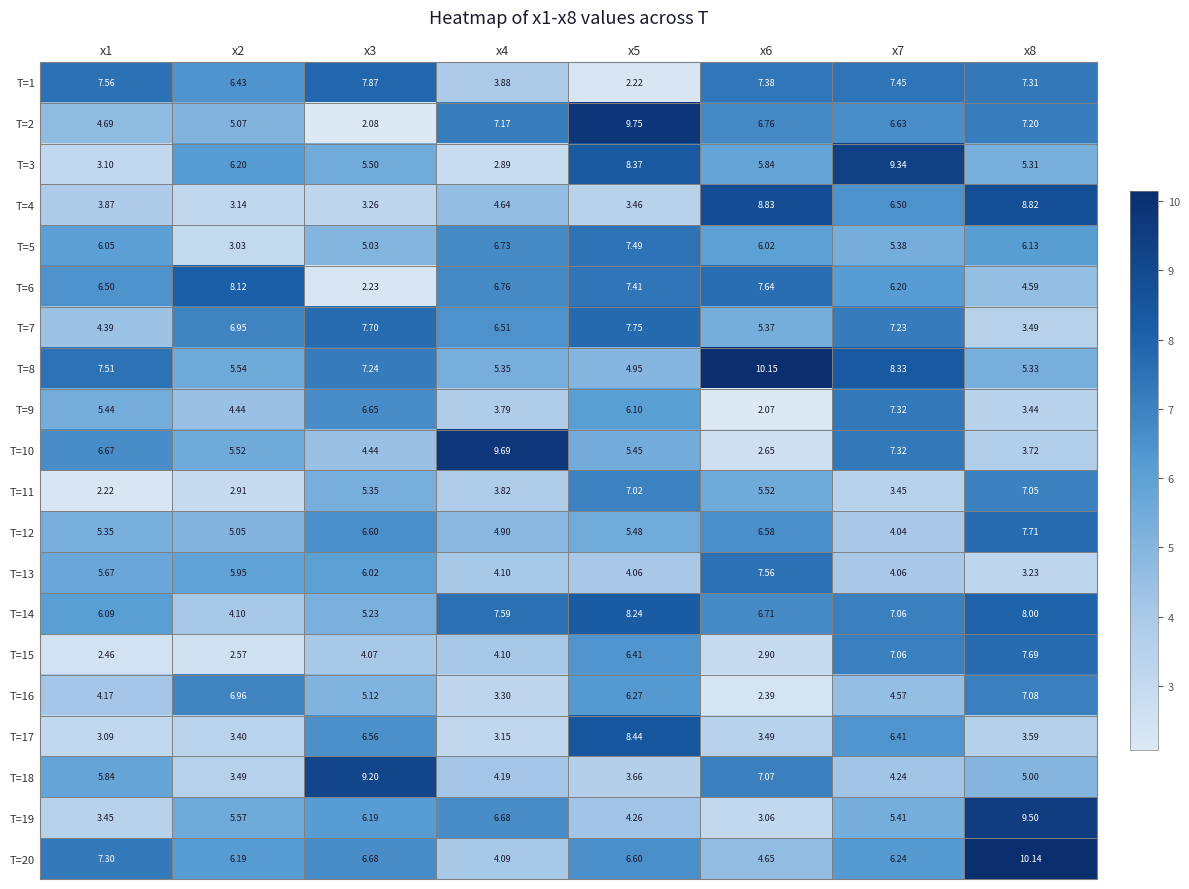

At which category is the sum across all series the highest?

x8